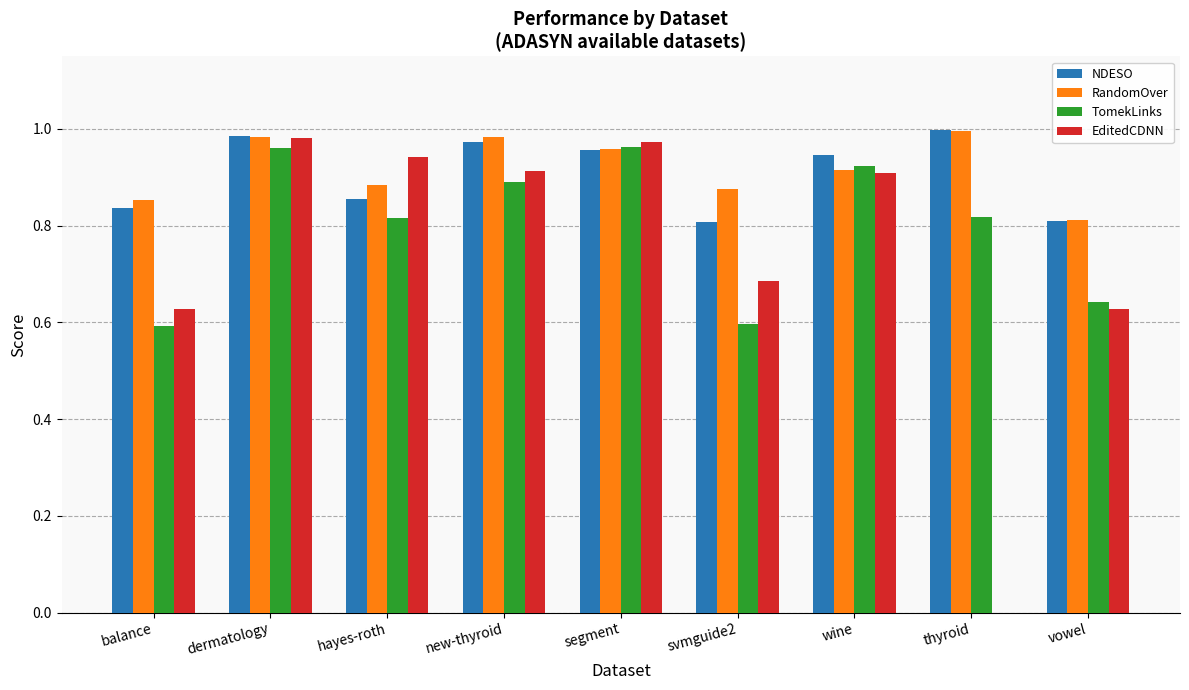

What is the total value across all series at wine?

3.7